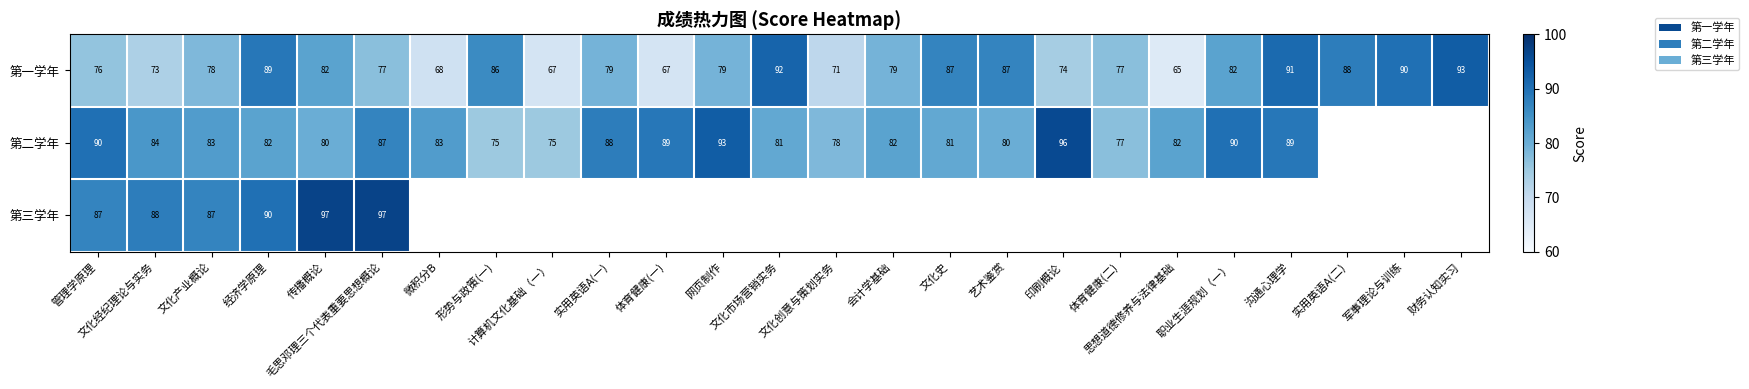

What is the minimum value for 第一学年?

65